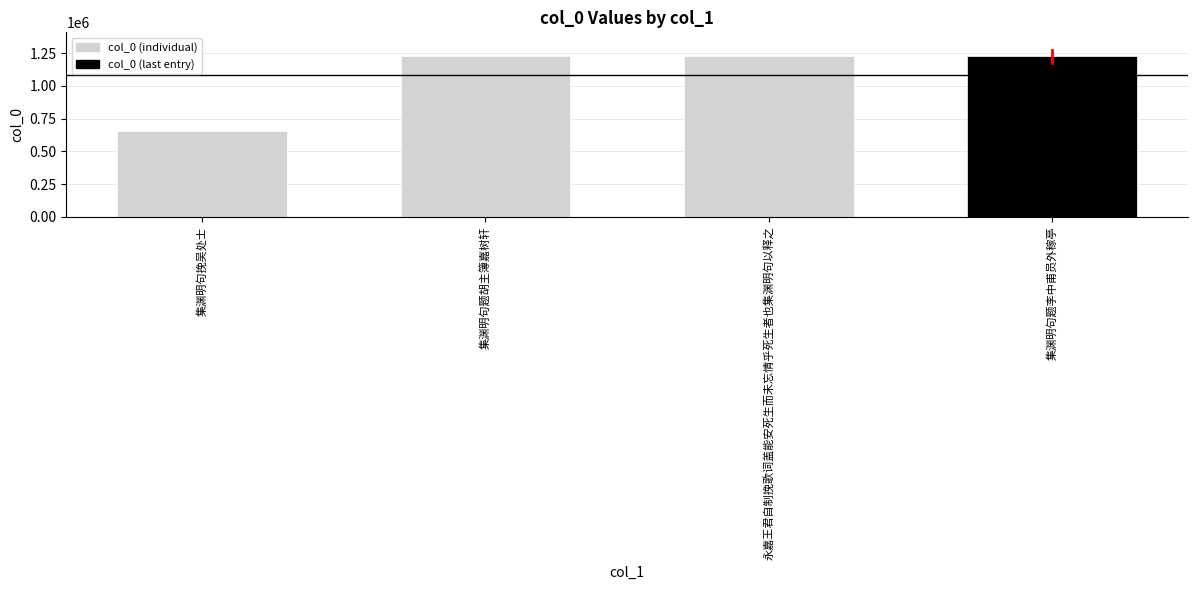

How many categories are shown in the chart?

4